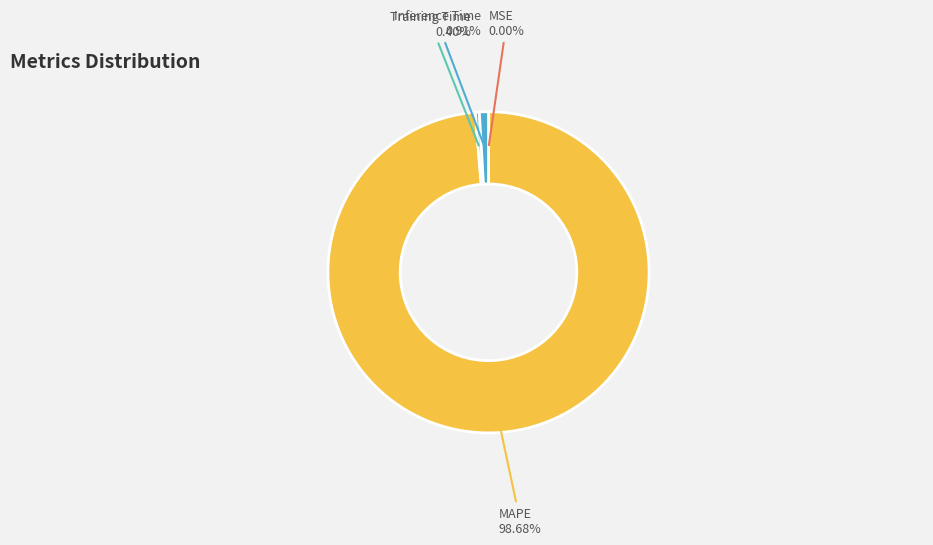

Is there a majority slice in this chart?

Yes